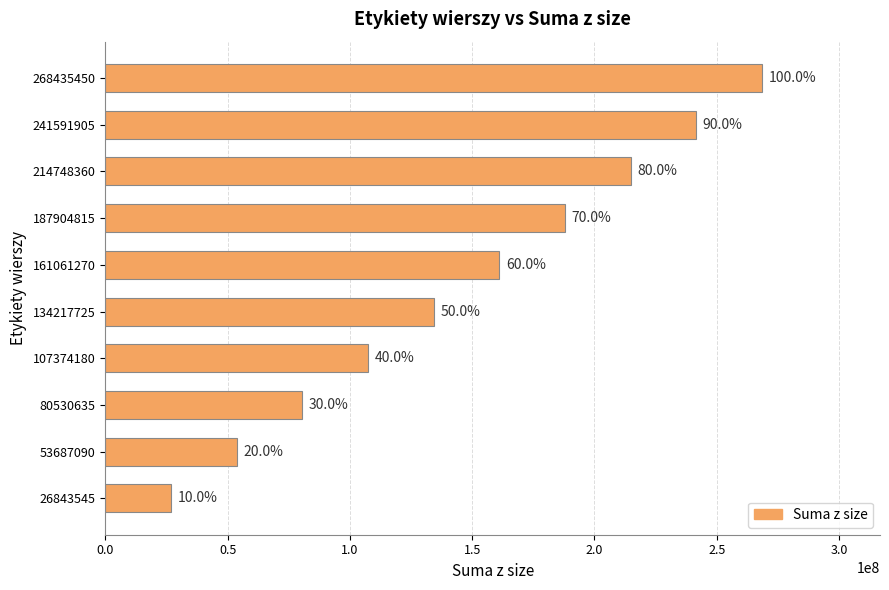

How many bars are there in total?

10